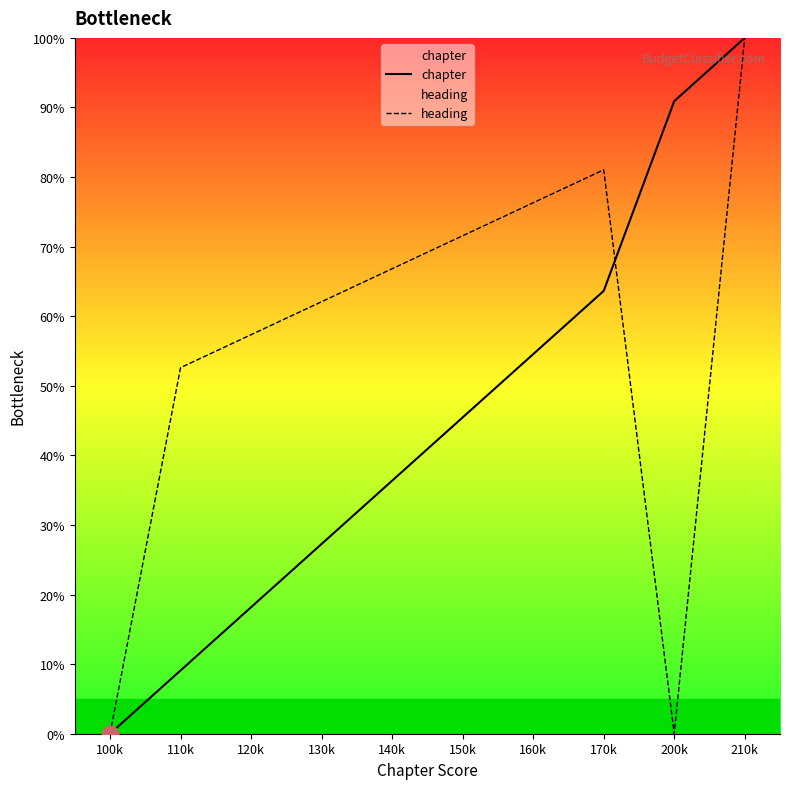

How many times do heading and chapter cross each other?

1